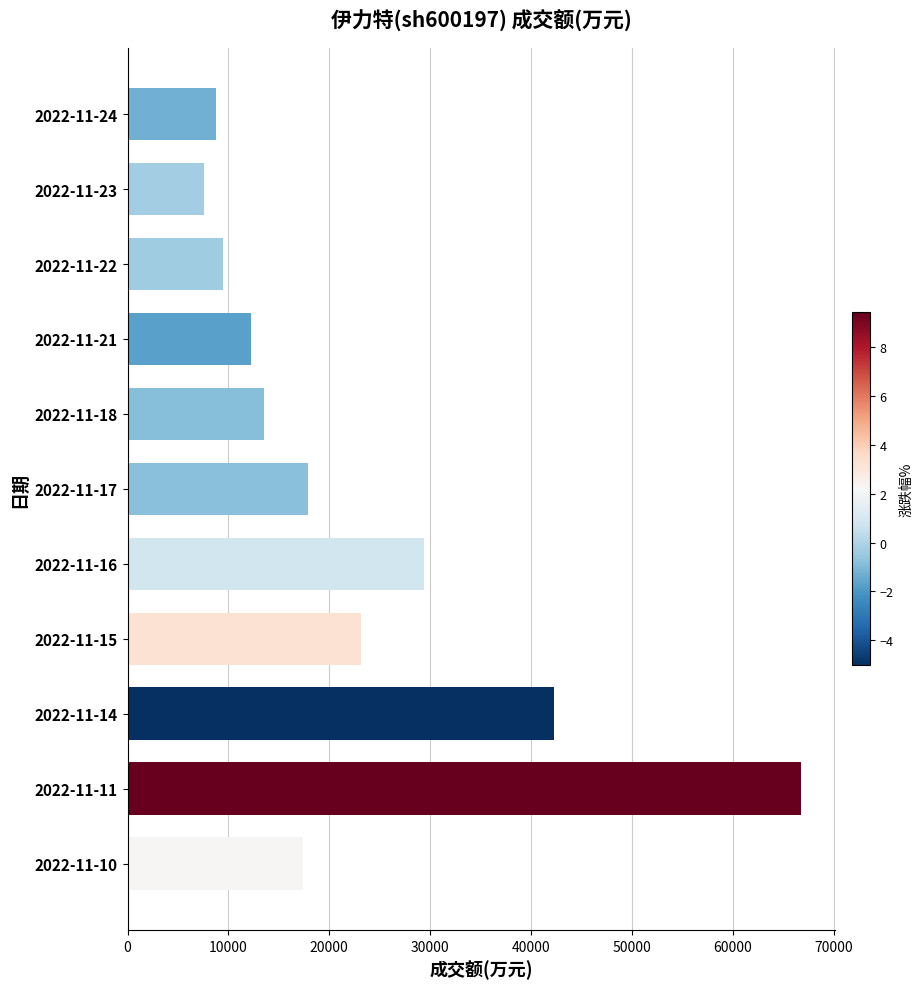

Which category has the lowest value across all series?

2022-11-23